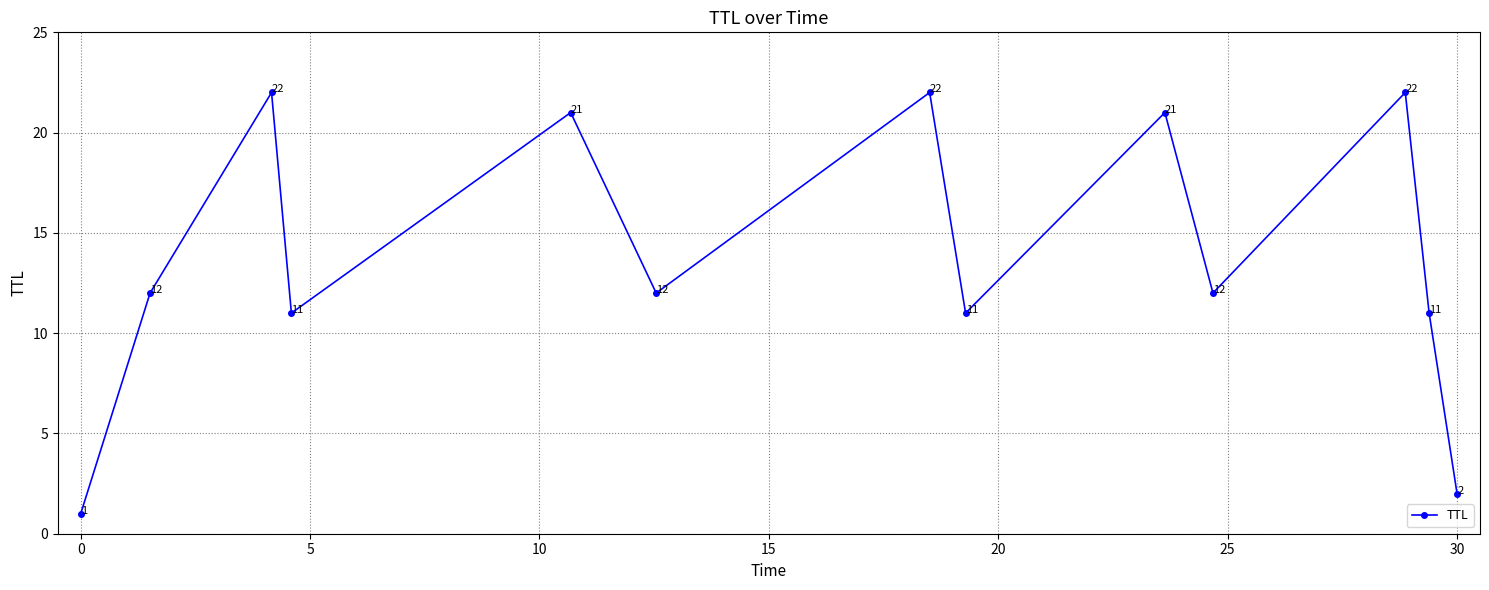

What is the difference between the maximum and second lowest values?

20